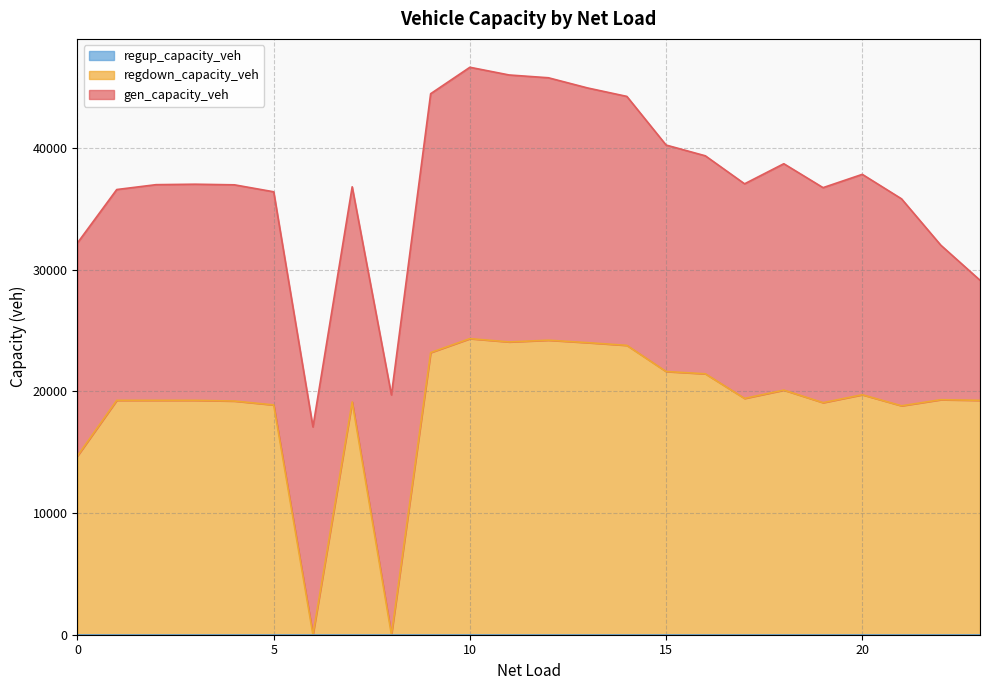

Which category has the lowest value in the gen_capacity_veh series?

23